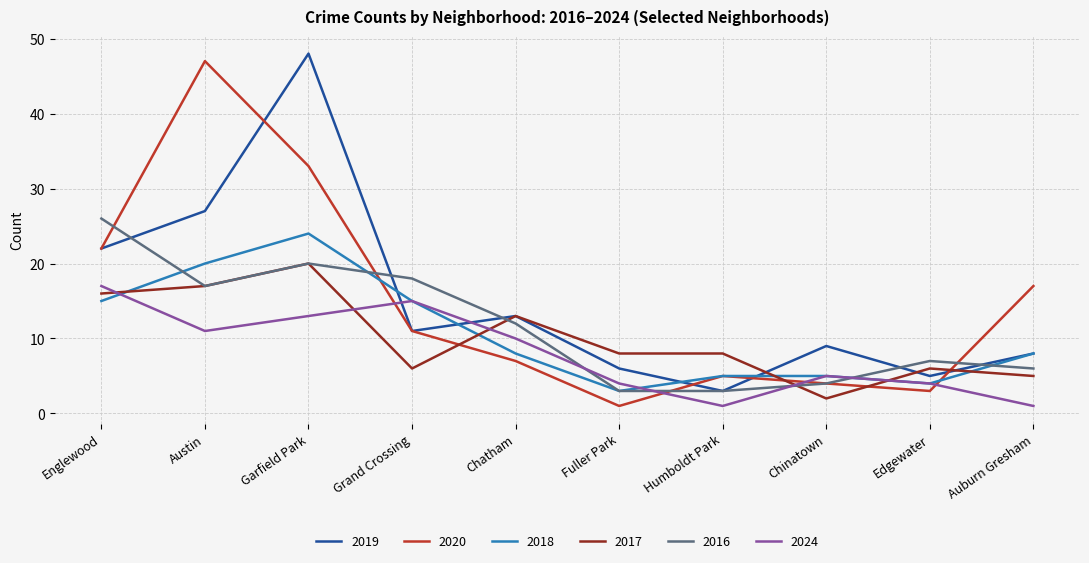

What is the average value of the 2018 series?

11